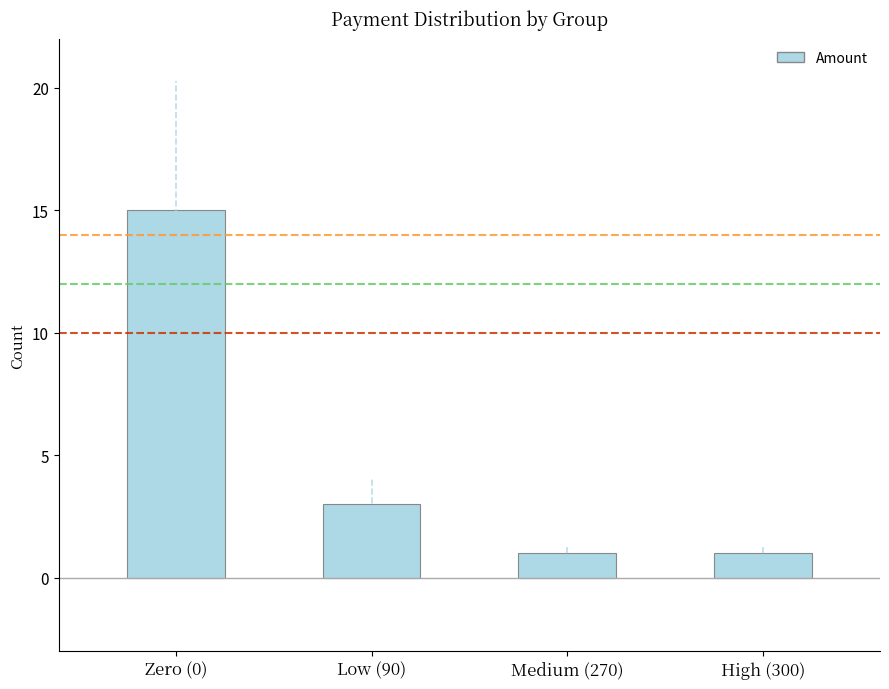

What position from the right is High (300)?

1